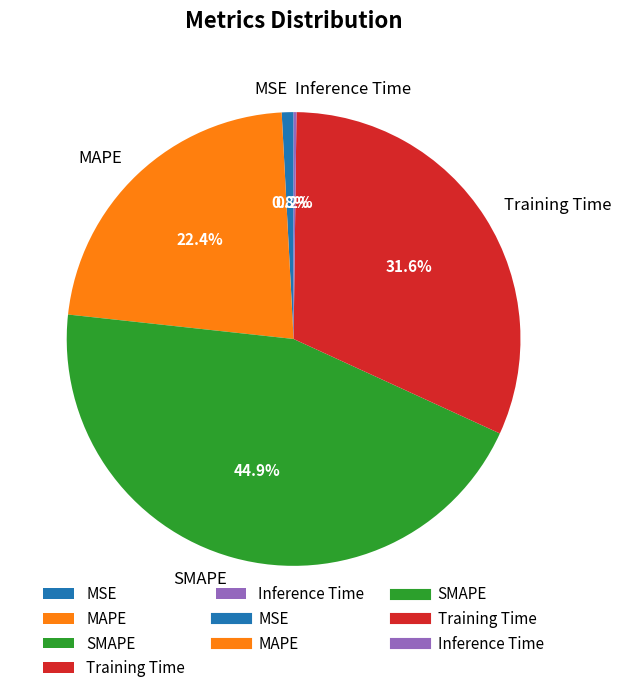

What percentage is the Training Time slice, to the nearest percent?

32%